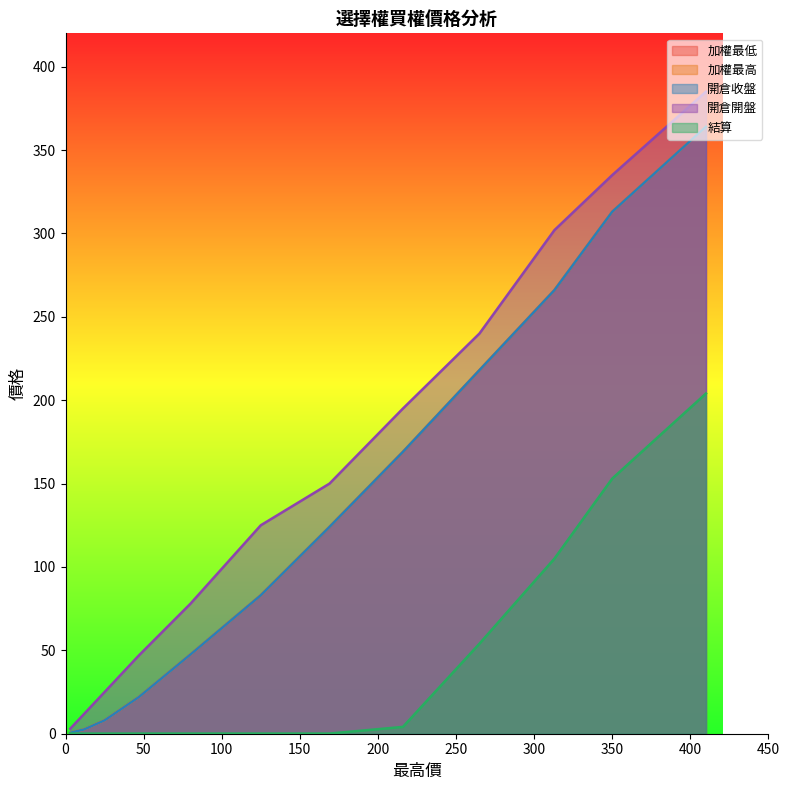

Does the chart display data point markers on the line(s)?

No